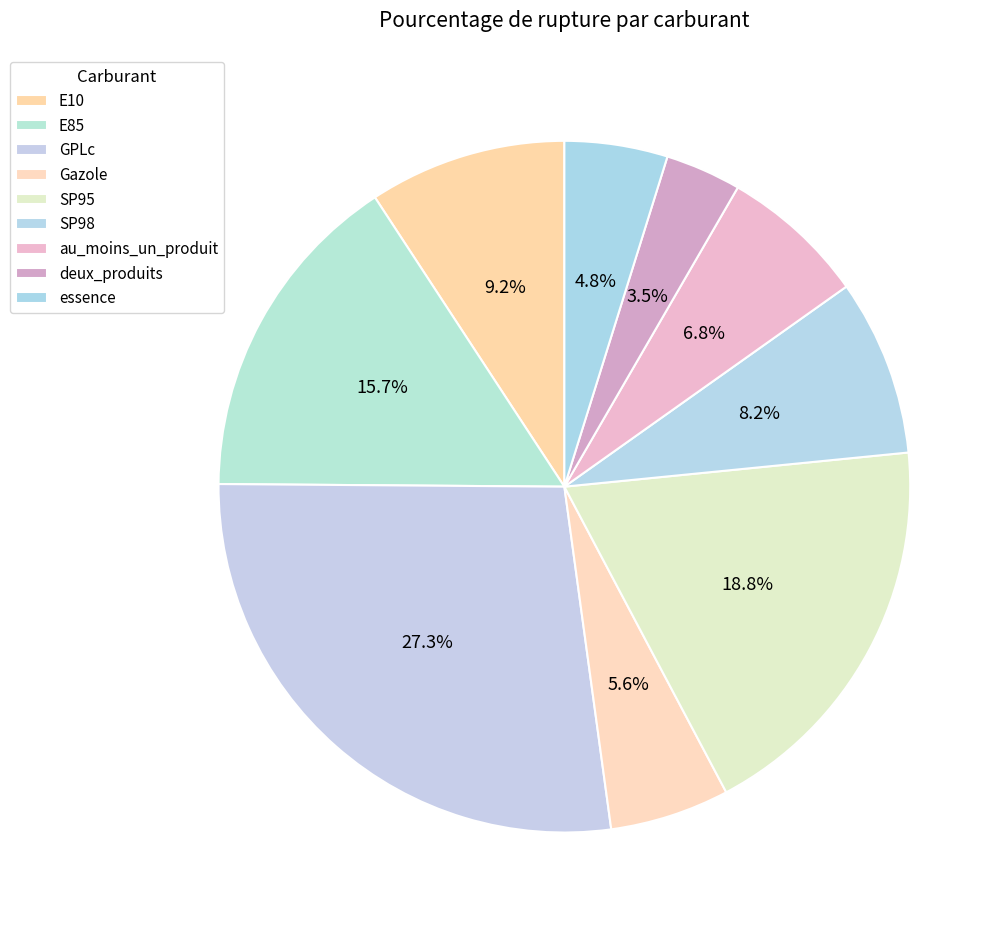

True or false: au_moins_un_produit accounts for 7% of the total.

True